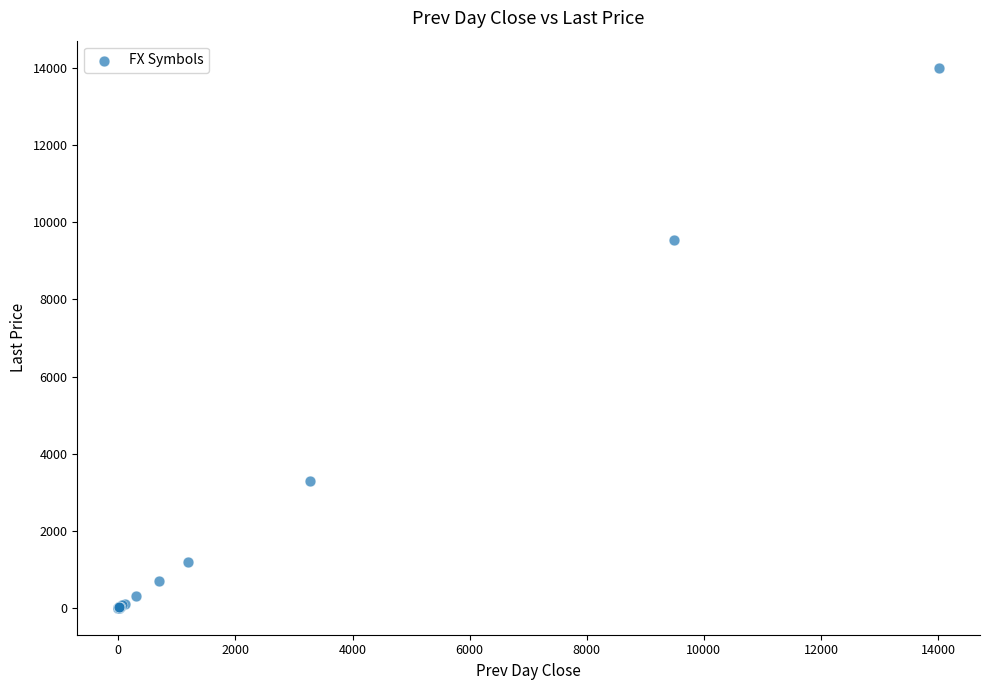

What Y value in the scatter plot is closest to 7007?

9542.7